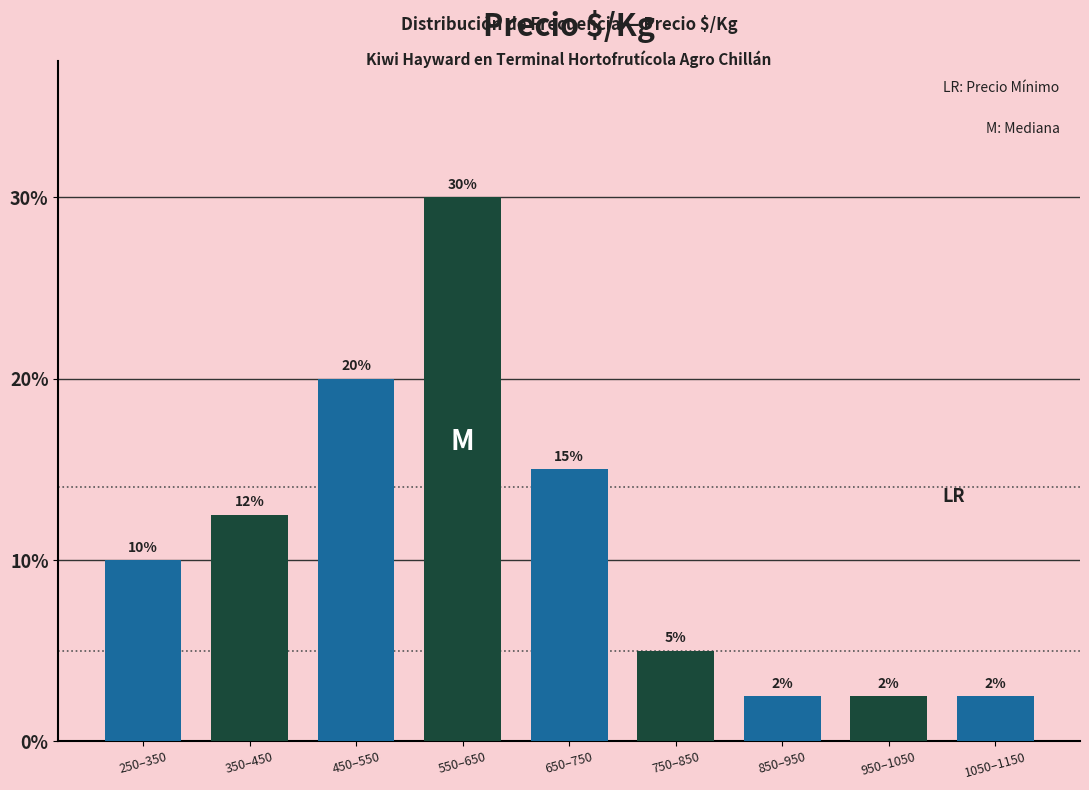

Which label corresponds to the largest value in the chart?

550–650